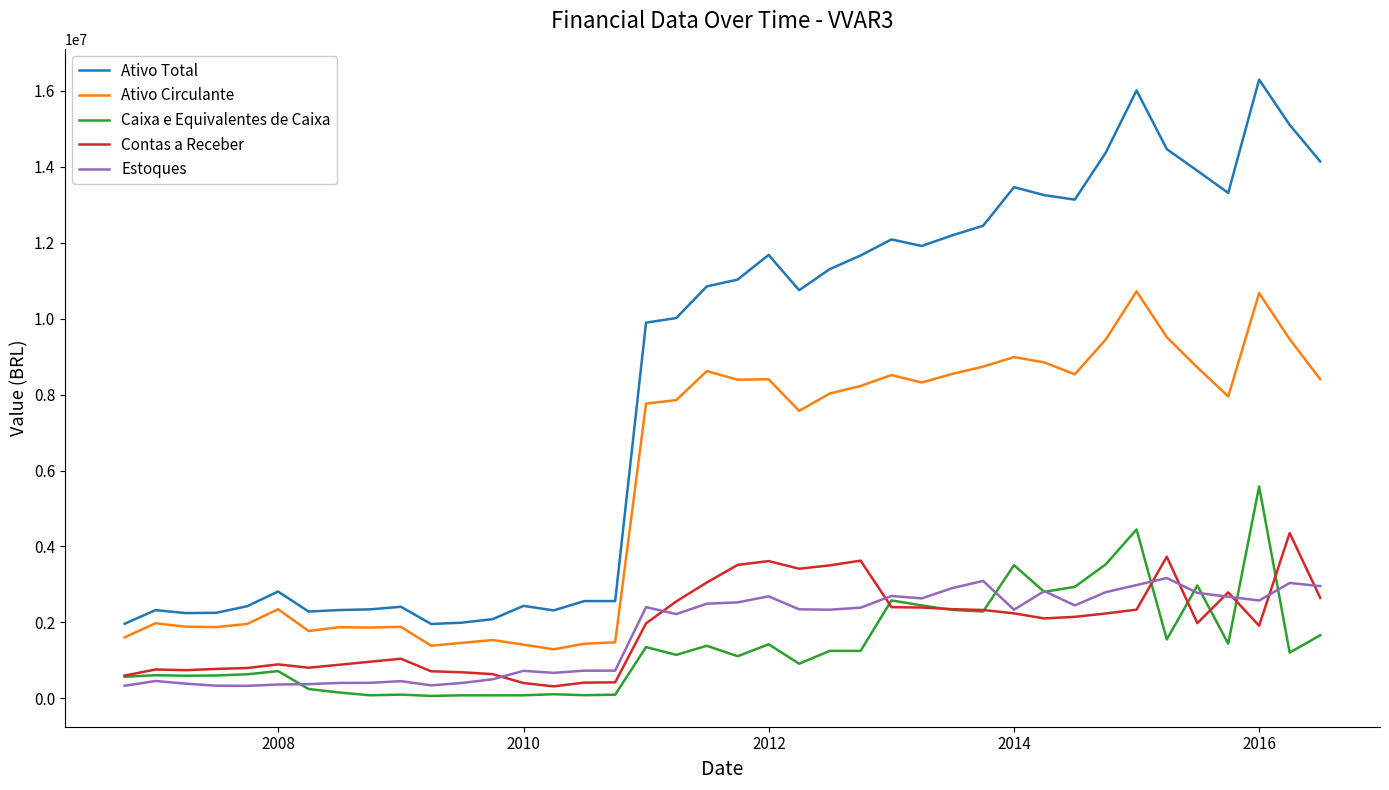

What is the greatest value displayed?

16288000.0